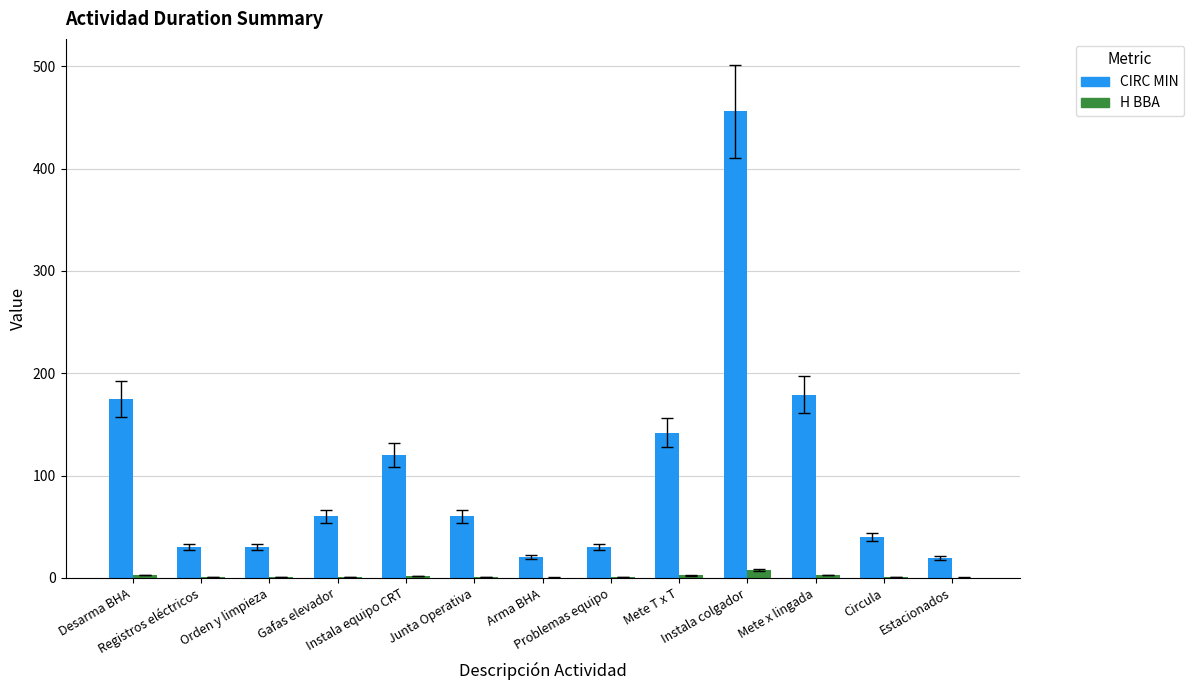

What is the highest value of the CIRC MIN series?

456.0